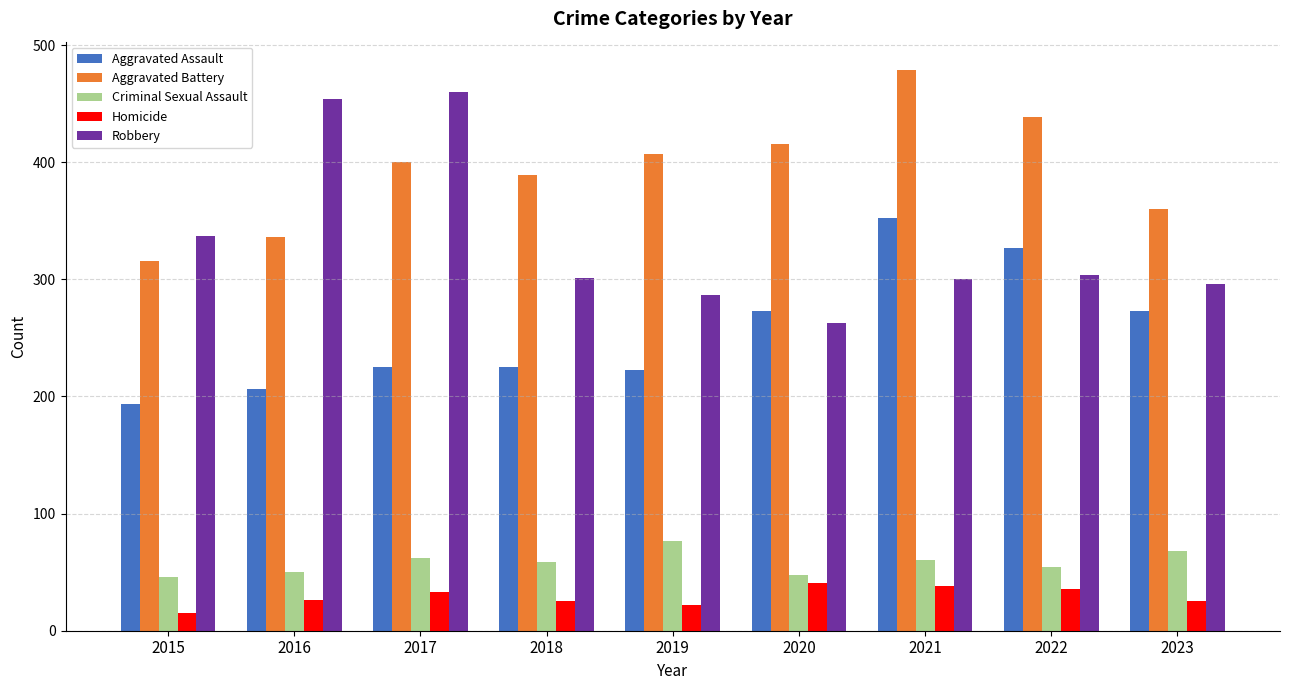

Rank the series by their maximum value, from highest to lowest.

Aggravated Battery, Robbery, Aggravated Assault, Criminal Sexual Assault, Homicide